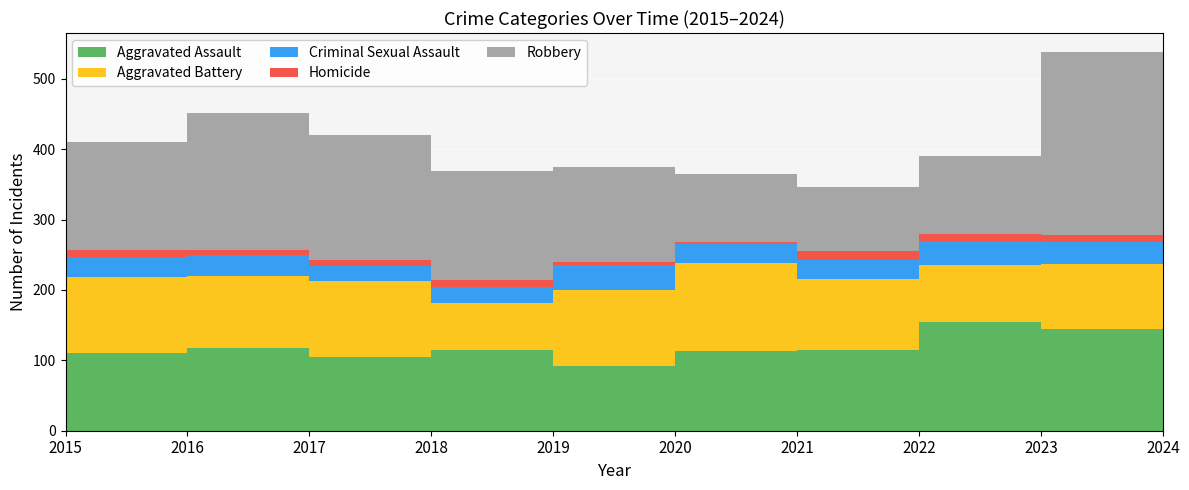

Reading right to left, transcribe all the data shown in this chart.

Aggravated Assault: 82	145	154	115	113	92	115	105	118	110
Aggravated Battery: 69	92	81	100	125	108	67	108	102	108
Criminal Sexual Assault: 13	31	35	27	28	35	22	21	30	29
Homicide: 2	10	9	13	2	5	10	8	7	9
Robbery: 97	260	111	91	97	135	155	178	194	154